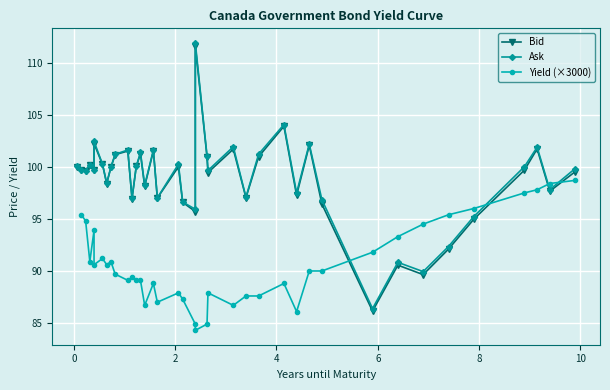

True or false: Ask and Bid intersect in this chart.

False